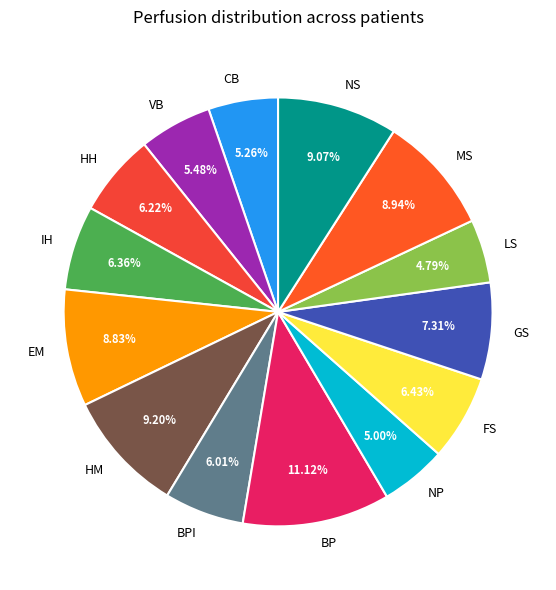

To the nearest percent, what is the difference between the GS and MS slice percentages?

2%